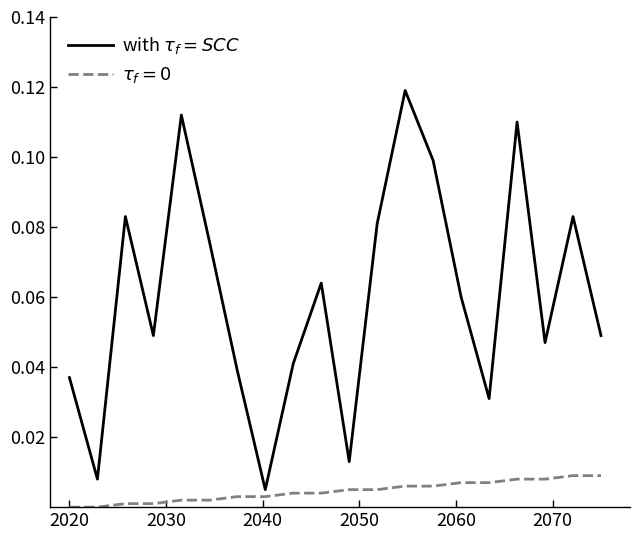

Does the chart have visible grid lines?

No